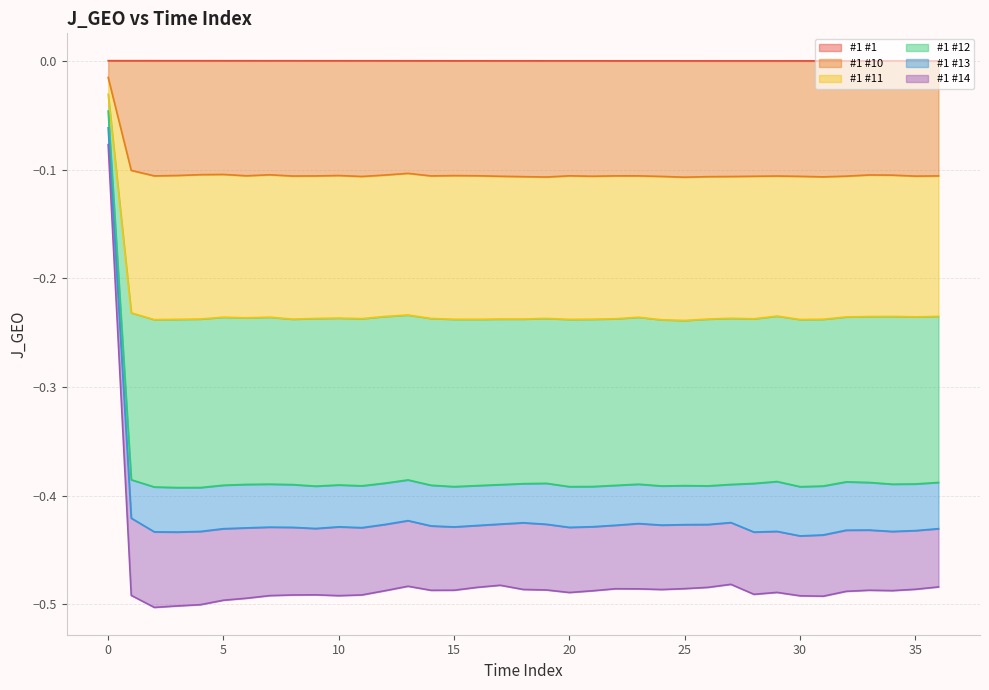

At which category does CHRONOPOINTS_#1_#12 reach its first local valley?

2